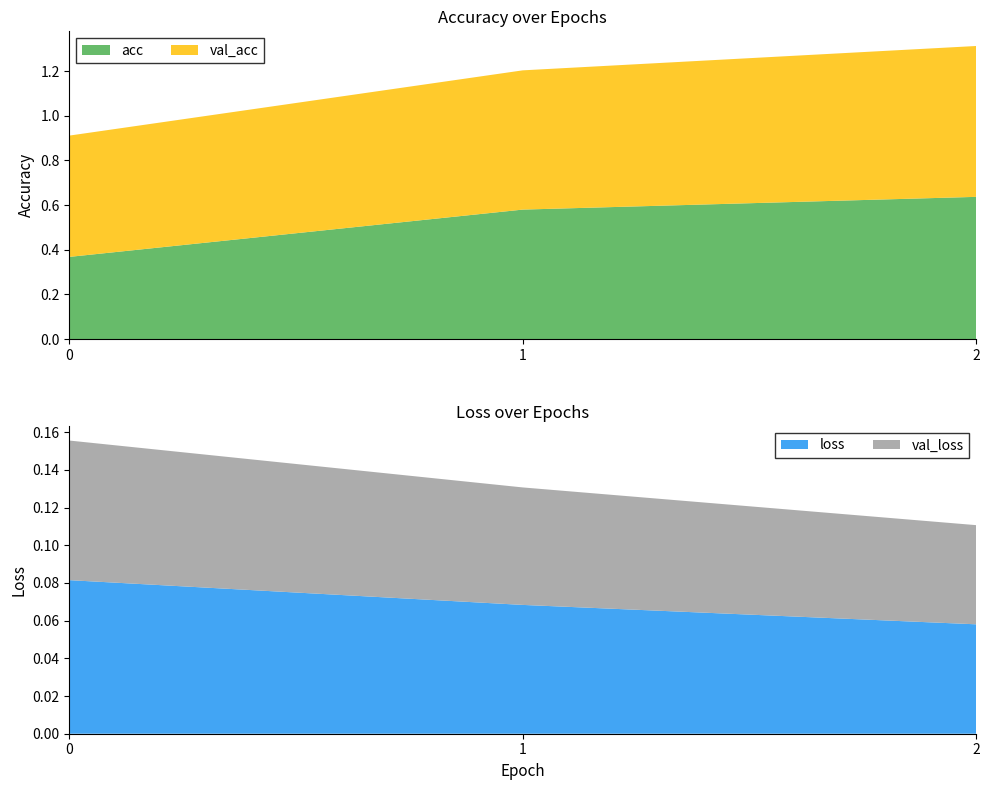

Reading left to right, list all the values displayed in this chart.

acc: 0.4	0.6	0.6
val_acc: 0.5	0.6	0.7
loss: 0.1	0.1	0.1
val_loss: 0.1	0.1	0.1